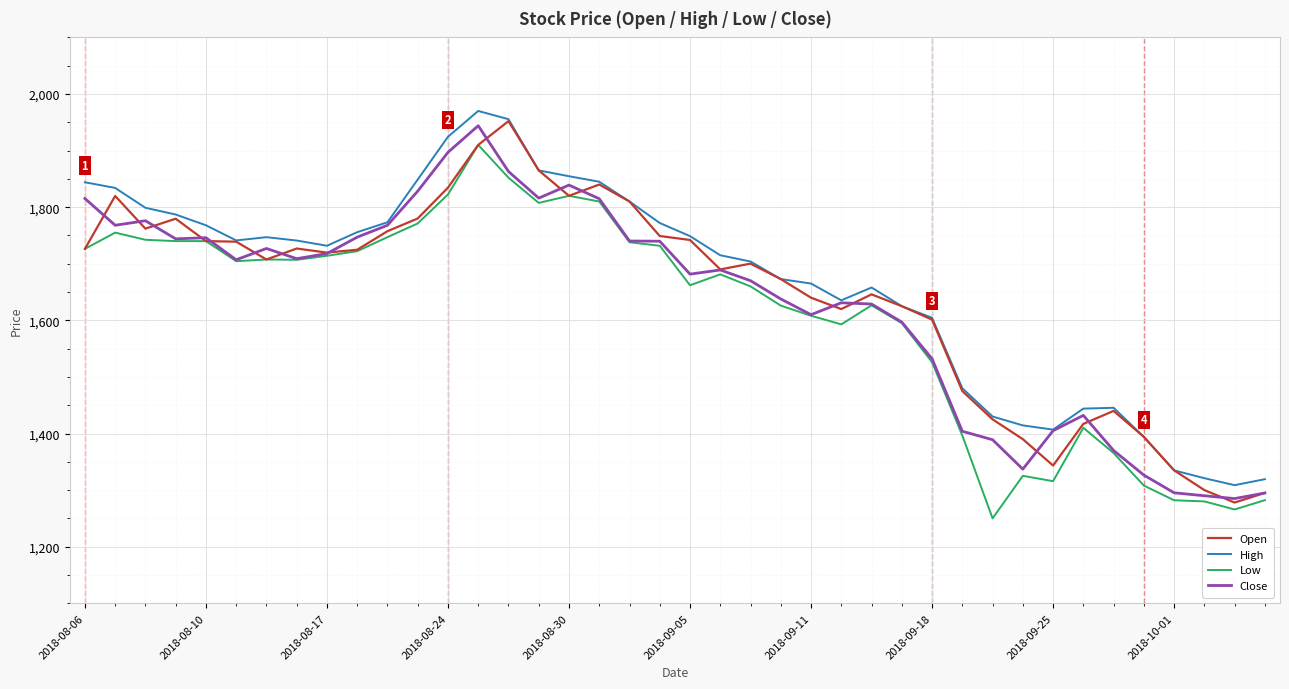

What is the greatest value displayed?

1970.0